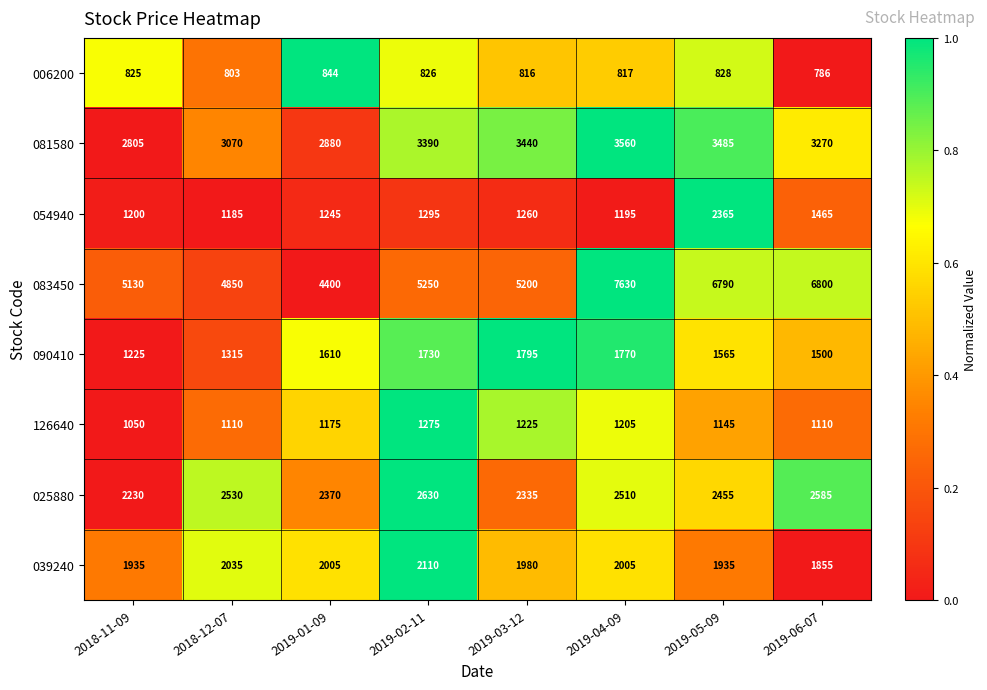

List the series in order of their peak value, highest first.

083450, 081580, 025880, 054940, 039240, 090410, 126640, 006200